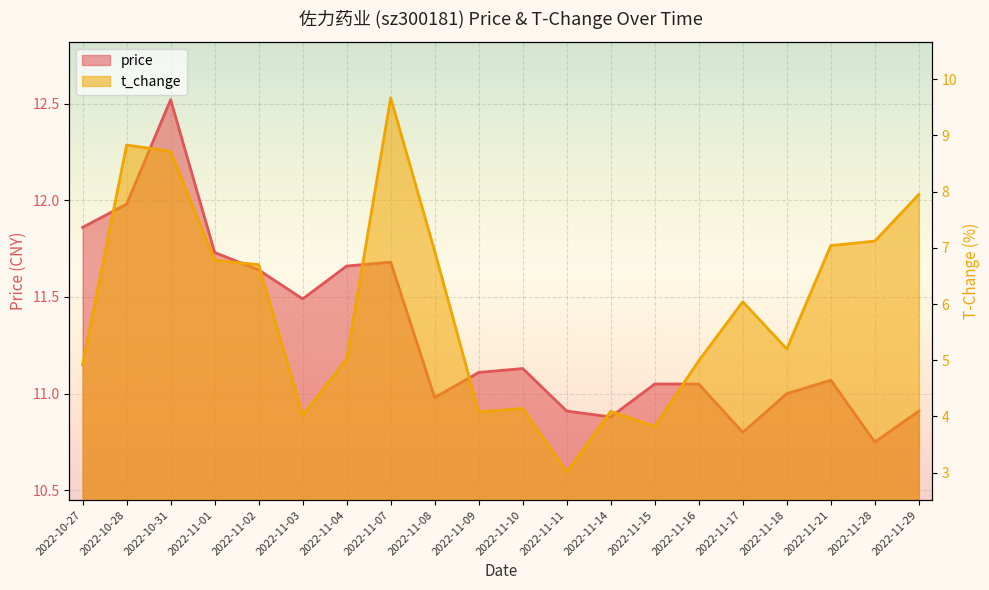

What is the value of the price point at the 9th from the left?

11.0